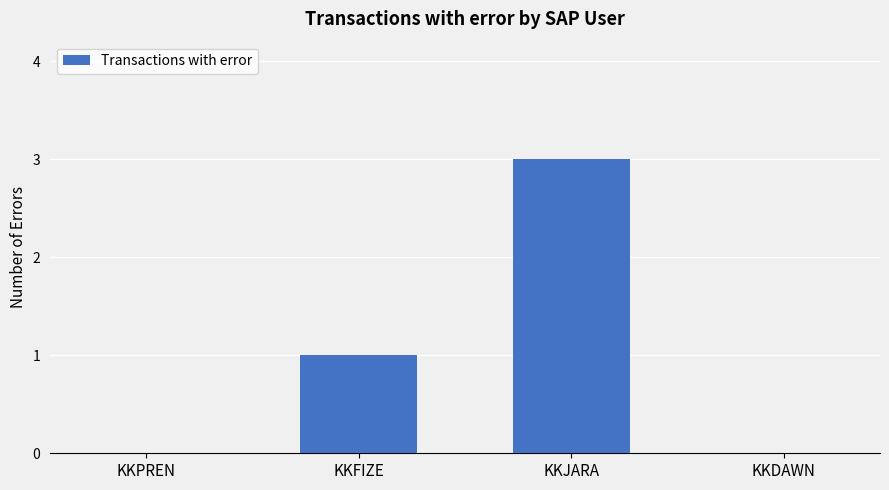

Reading left to right, extract all data points from this chart.

0	1	3	0